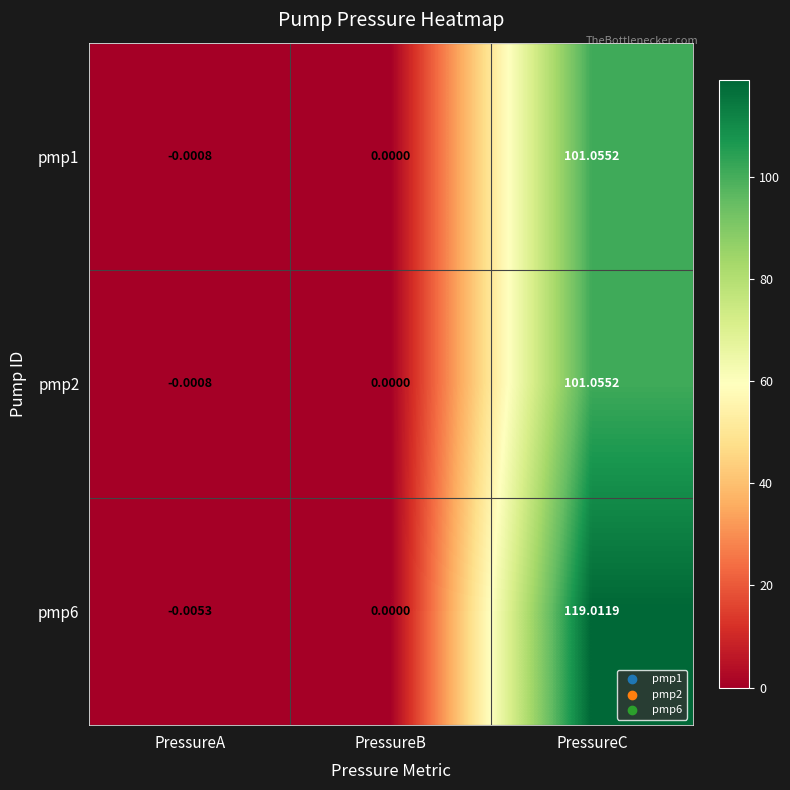

Rank the categories by pmp6 value from lowest to highest.

PressureA, PressureB, PressureC